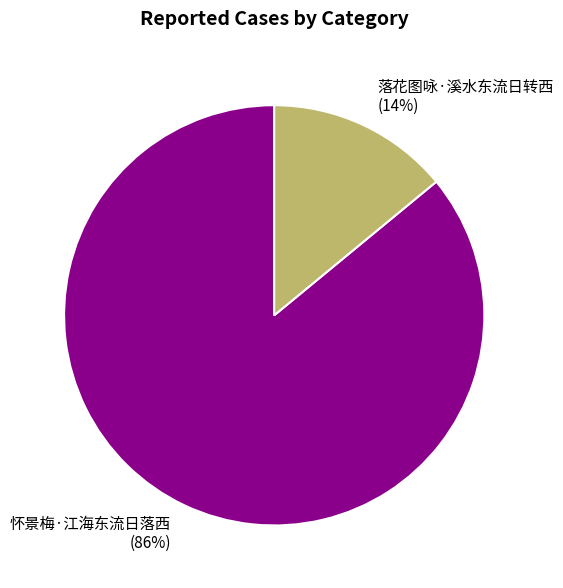

Which category has the smallest portion of the pie?

落花图咏·溪水东流日转西